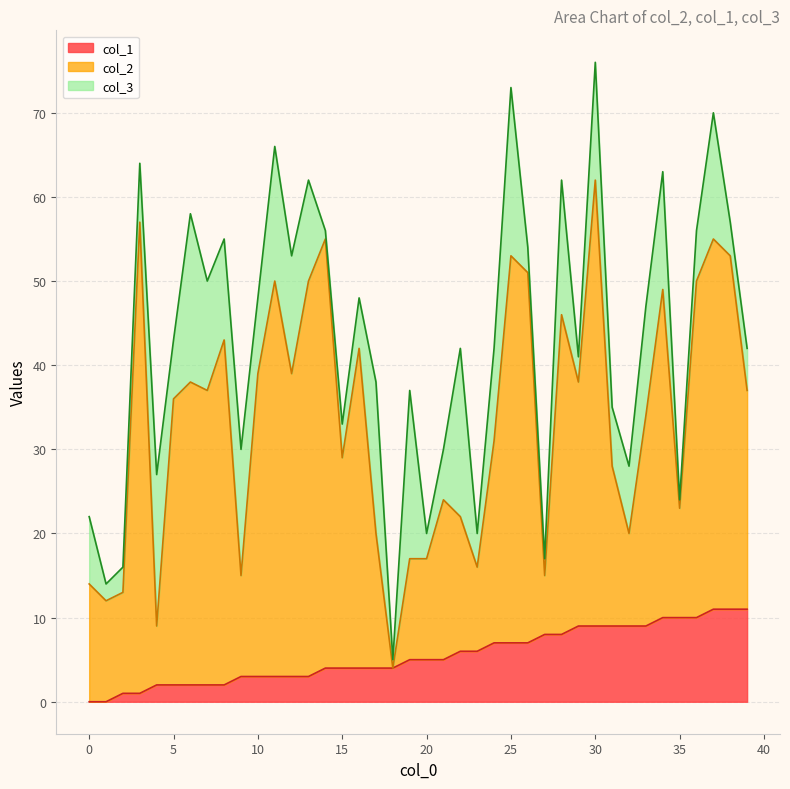

How many times do col_3 and col_2 cross each other?

8